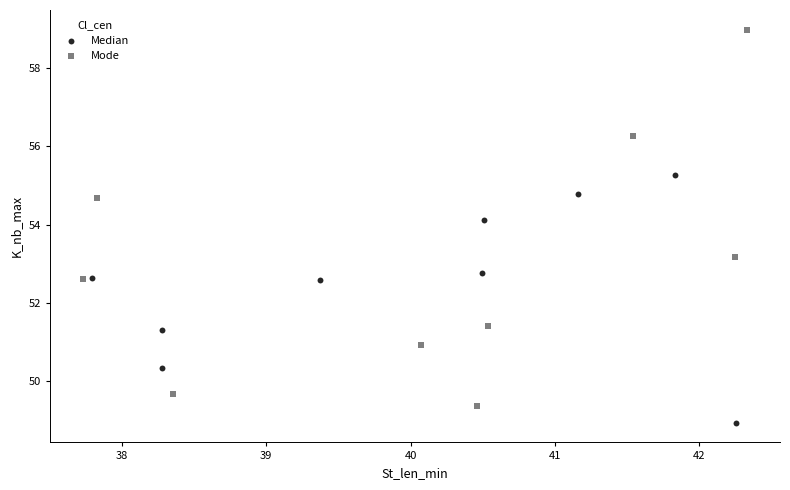

Which series reaches the maximum Y coordinate?

Mode